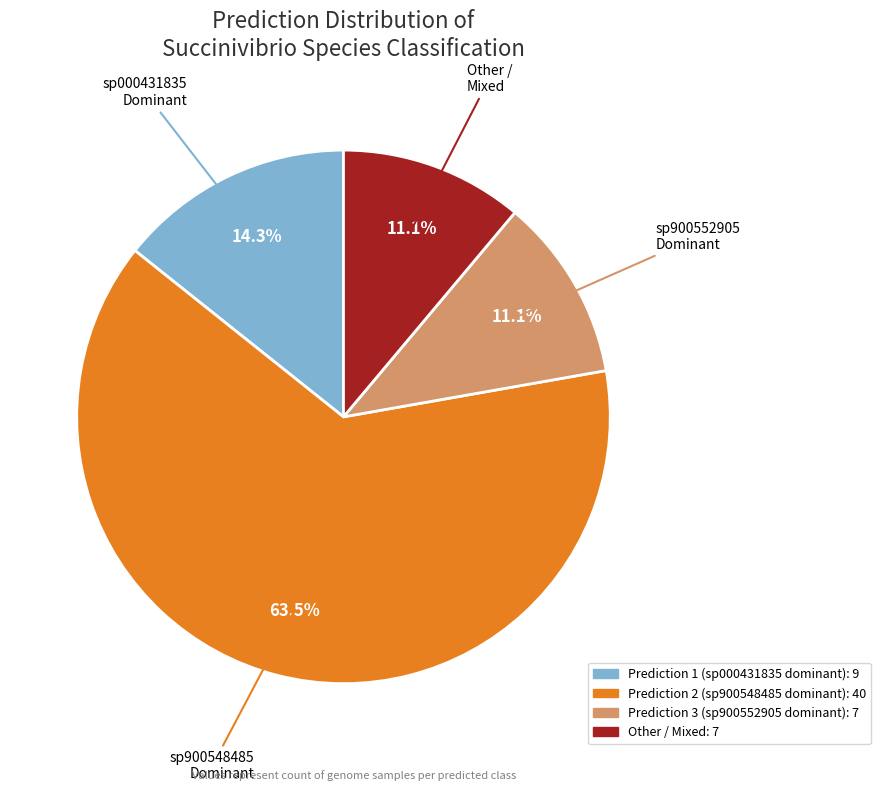

Is there a majority slice in this chart?

Yes